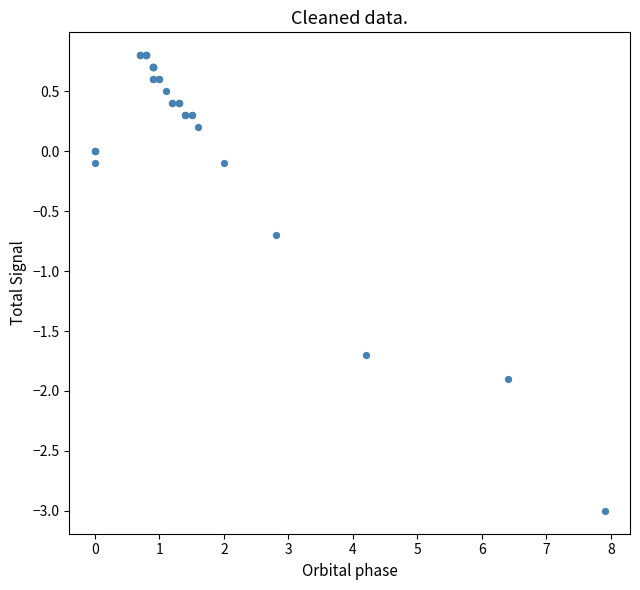

What Y value in the scatter plot is closest to -1?

-0.7